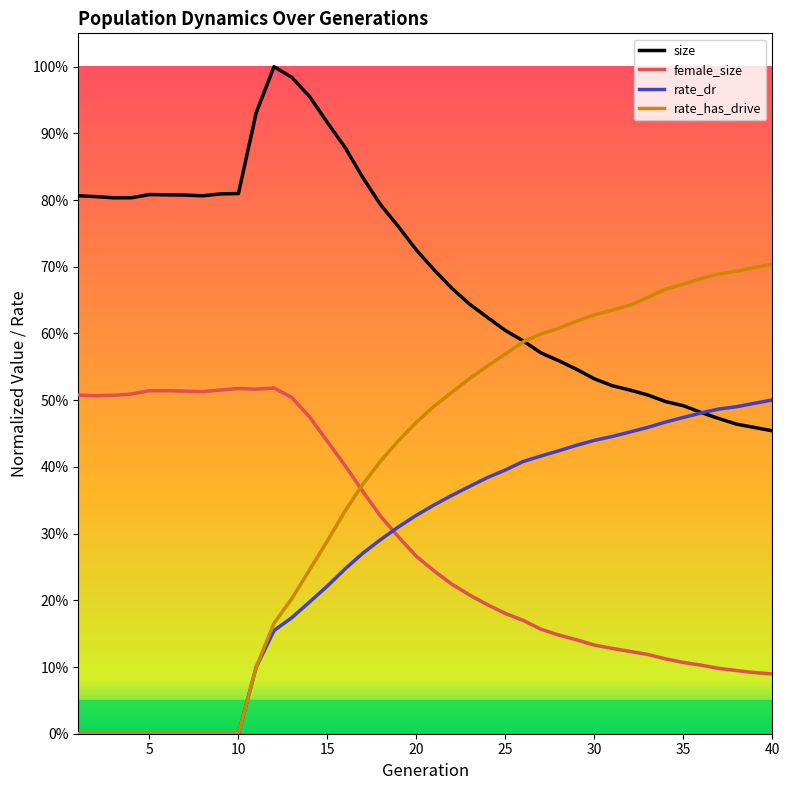

Does the chart have visible grid lines?

No